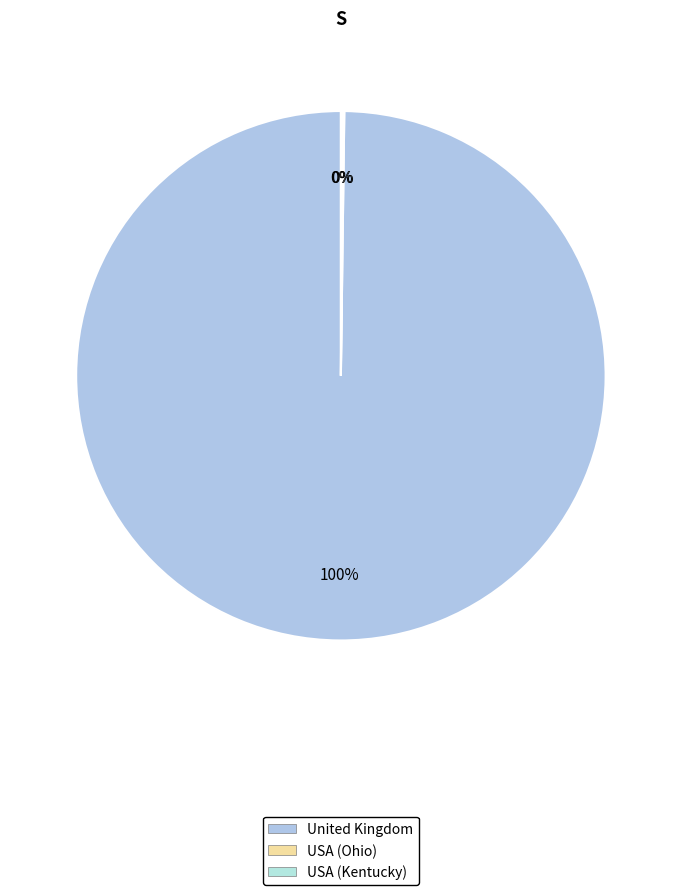

What is the largest slice in the pie chart?

United Kingdom